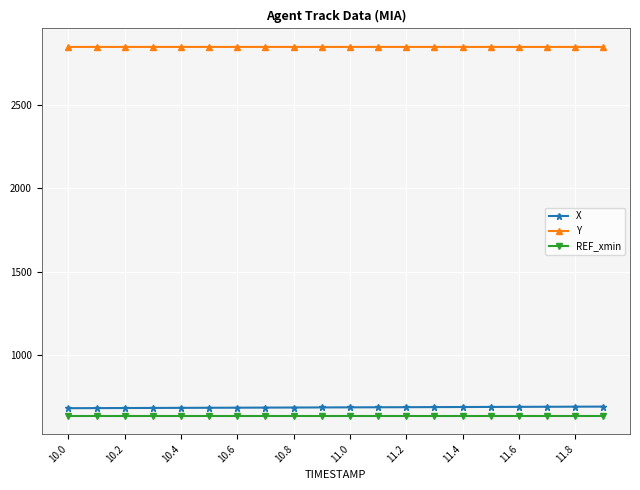

Count the Y values in the range 2844 to 2845.

20